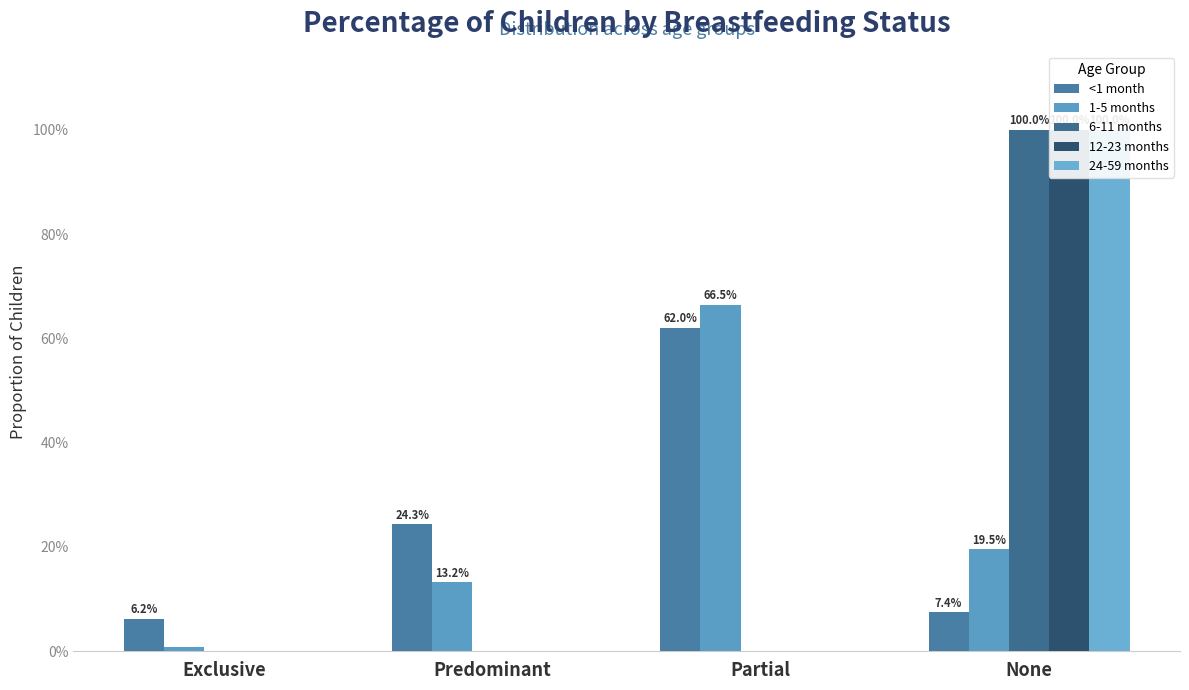

How many distinct data groups are displayed?

5